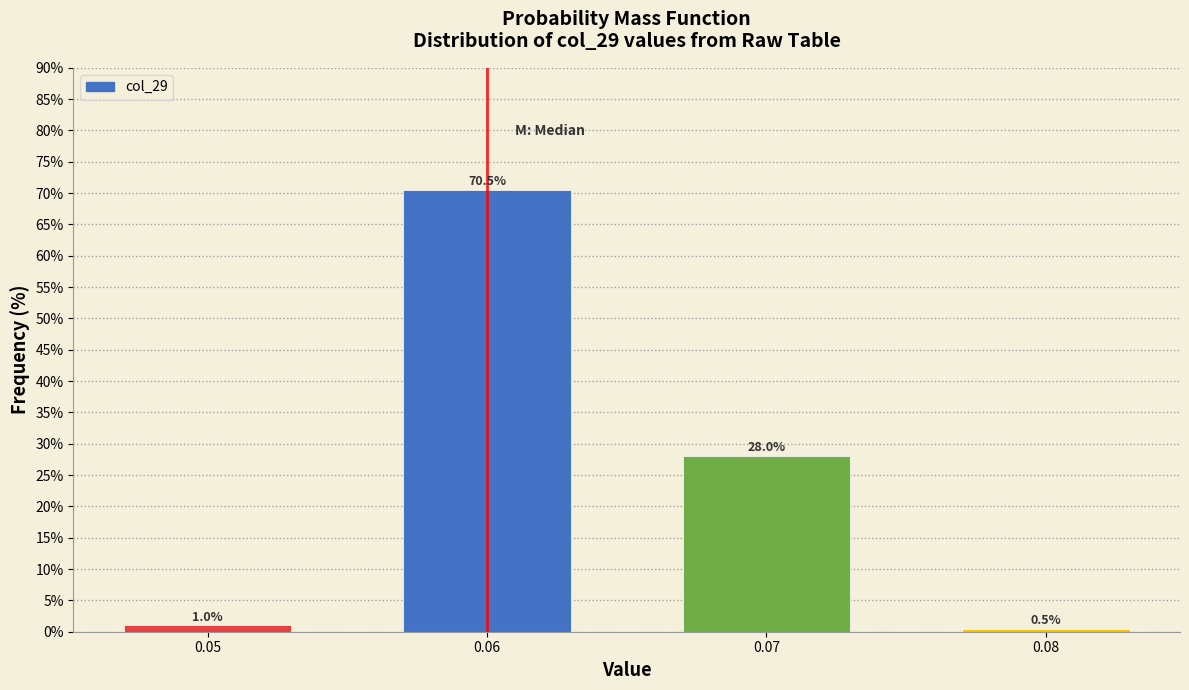

Reading right to left, transcribe all the data shown in this chart.

0.08=0.5	0.07=28.0	0.06=70.5	0.05=1.0